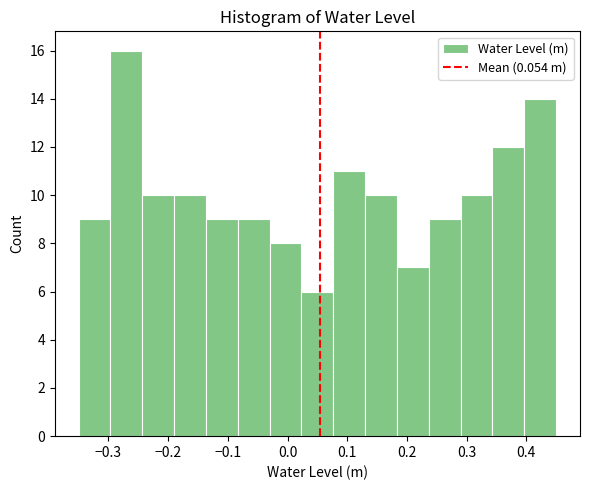

Reading left to right, transcribe this chart: for each bar, give the range it covers on the x-axis and its height. Neither the bar edges nor the heights are printed on the chart, so give them approximately, as read against the axes.

-0.35 to -0.30: 9
-0.30 to -0.24: 16
-0.24 to -0.19: 10
-0.19 to -0.14: 10
-0.14 to -0.08: 9
-0.08 to -0.03: 9
-0.03 to 0.02: 8
0.02 to 0.08: 6
0.08 to 0.13: 11
0.13 to 0.18: 10
0.18 to 0.24: 7
0.24 to 0.29: 9
0.29 to 0.34: 10
0.34 to 0.40: 12
0.40 to 0.45: 14